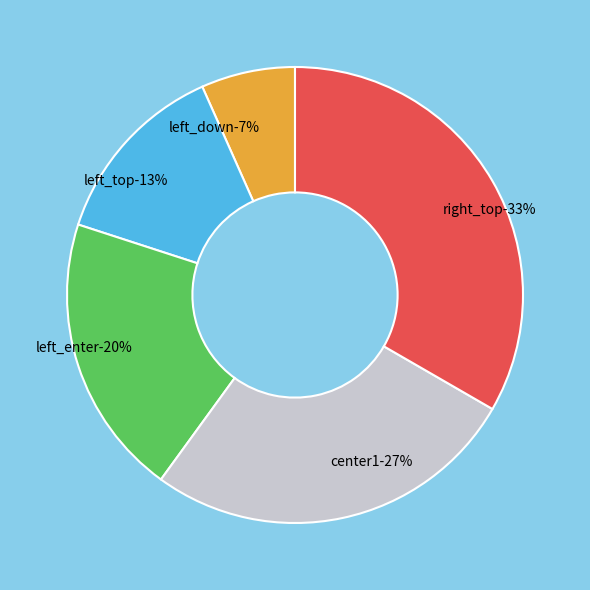

How much of the chart is everything except center1?

73.3%